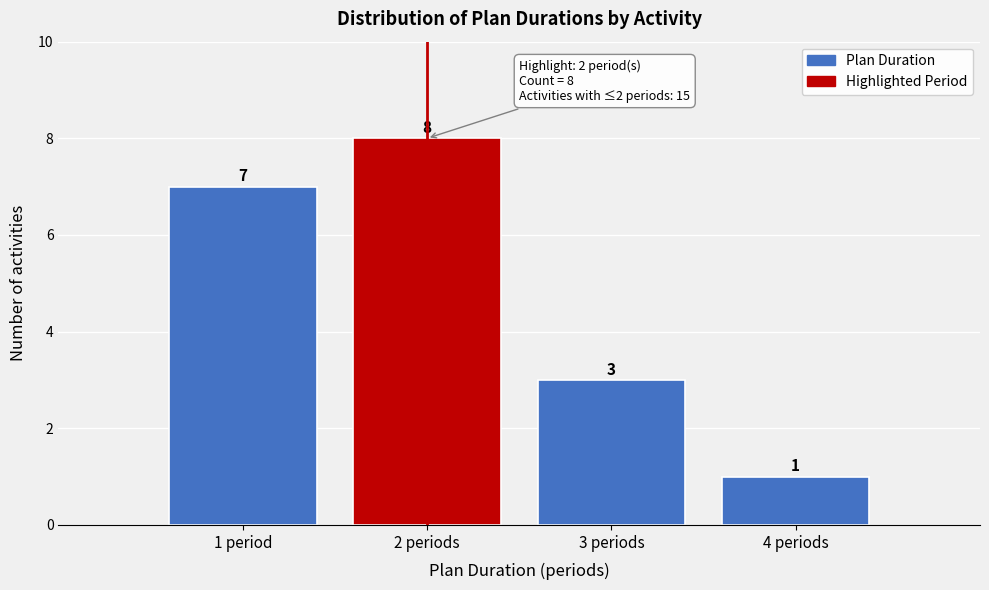

Reading right to left, list all the values displayed in this chart.

1	3	8	7